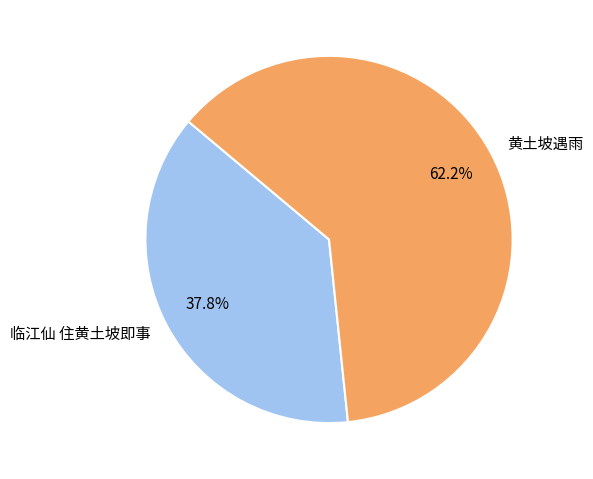

How many segments does this pie chart have?

2